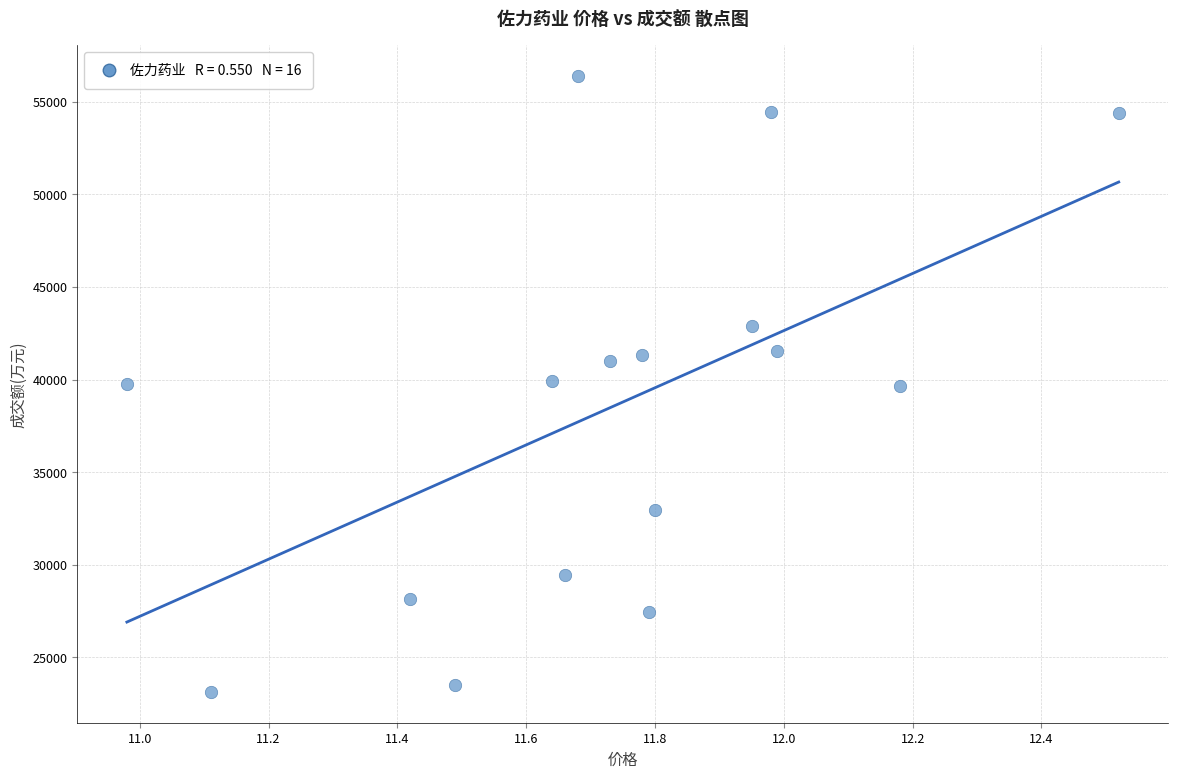

What is the range of Y values (max minus min)?

33243